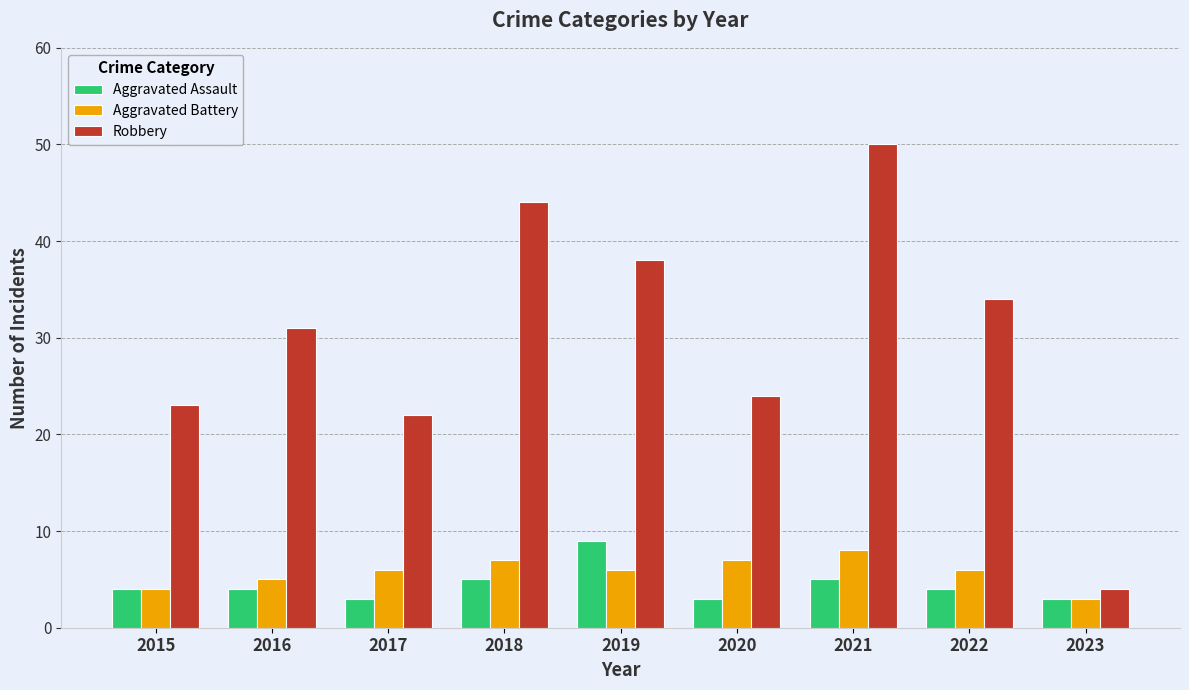

Which series has the largest total across all categories?

Robbery